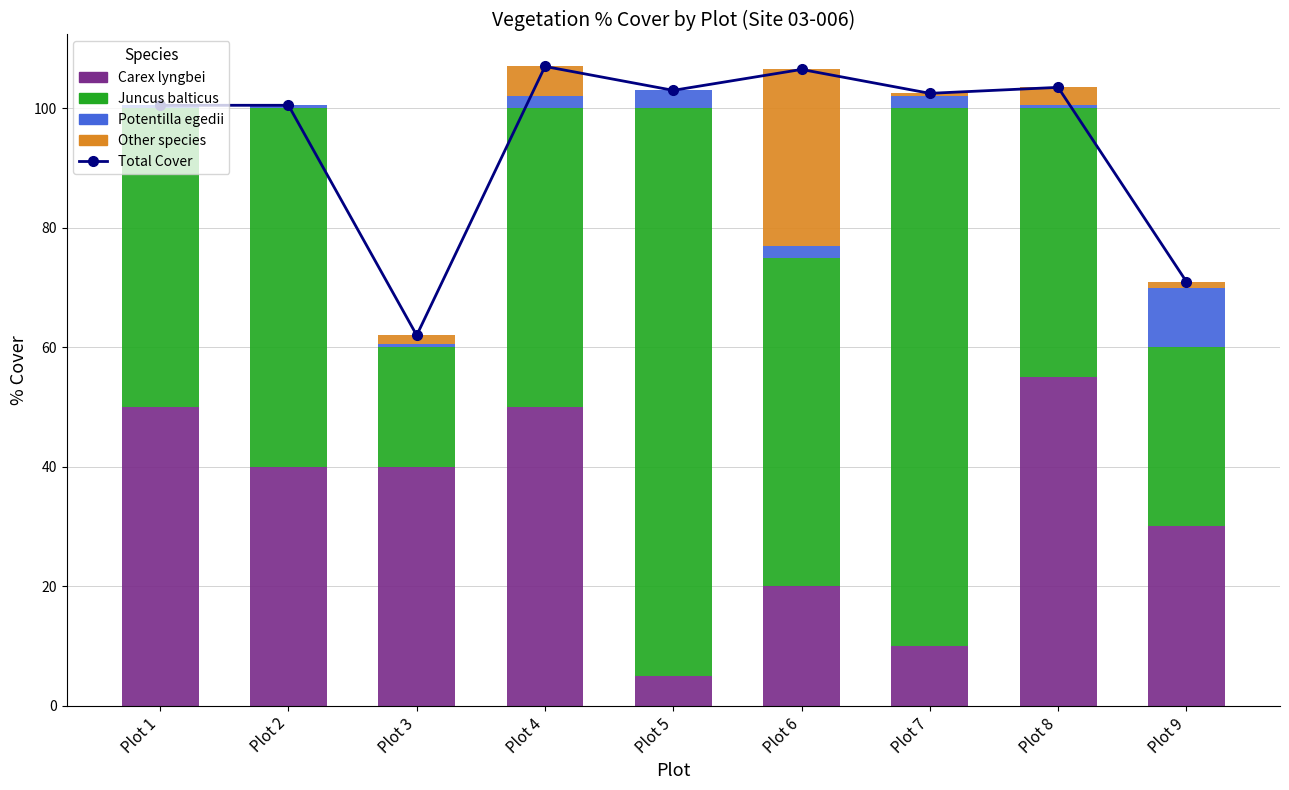

Reading left to right, what are all the values shown in this chart?

Total Cover: Plot 1=100.5	Plot 2=100.5	Plot 3=62.0	Plot 4=107.0	Plot 5=103.0	Plot 6=106.5	Plot 7=102.5	Plot 8=103.5	Plot 9=71.0
Carex lyngbei: Plot 1=50.0	Plot 2=40.0	Plot 3=40.0	Plot 4=50.0	Plot 5=5.0	Plot 6=20.0	Plot 7=10.0	Plot 8=55.0	Plot 9=30.0
Juncus balticus: Plot 1=50.0	Plot 2=60.0	Plot 3=20.0	Plot 4=50.0	Plot 5=95.0	Plot 6=55.0	Plot 7=90.0	Plot 8=45.0	Plot 9=30.0
Potentilla egedii: Plot 1=0.5	Plot 2=0.5	Plot 3=0.5	Plot 4=2.0	Plot 5=3.0	Plot 6=2.0	Plot 7=2.0	Plot 8=0.5	Plot 9=10.0
Other species: Plot 1=0.0	Plot 2=0.0	Plot 3=1.5	Plot 4=5.0	Plot 5=0.0	Plot 6=29.5	Plot 7=0.5	Plot 8=3.0	Plot 9=1.0